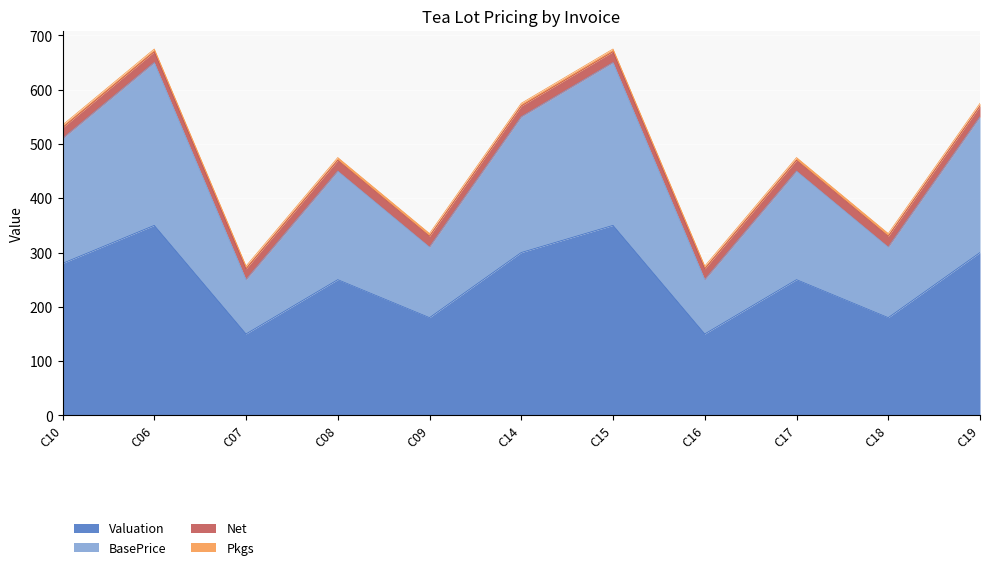

What position from the right is C16?

4